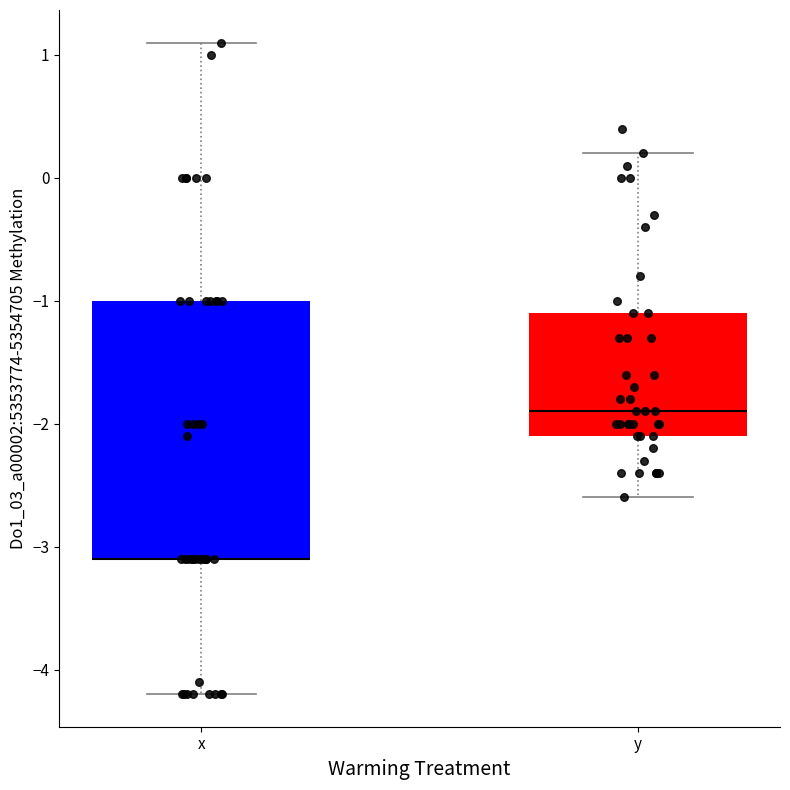

Reading left to right, read every box against the y-axis: the position of its median line, the range the box covers, and the ends of its whiskers. The values are not printed on the chart, so give them approximately, as read against the axis.

x: median -3.1 (drawn on the box's lower edge), box -3.1 to -1.0, whiskers -4.2 to 1.1
y: median -1.9, box -2.1 to -1.1, whiskers -2.6 to 0.2